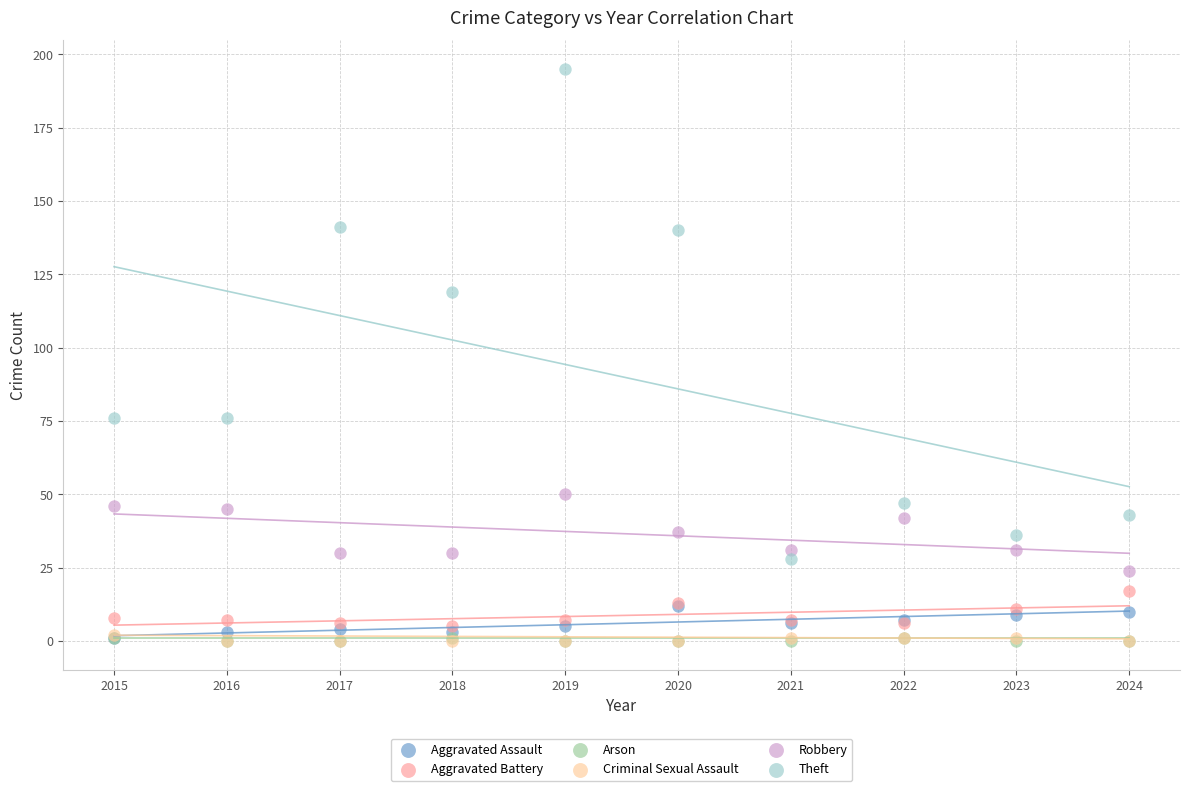

What are all the series names shown in the legend?

Aggravated Assault, Aggravated Battery, Arson, Criminal Sexual Assault, Robbery, Theft